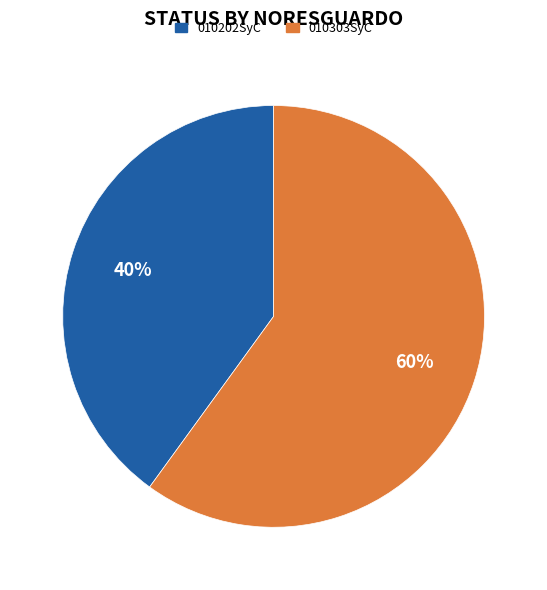

Do 010303SyC and 010202SyC together represent more than half of the pie?

Yes